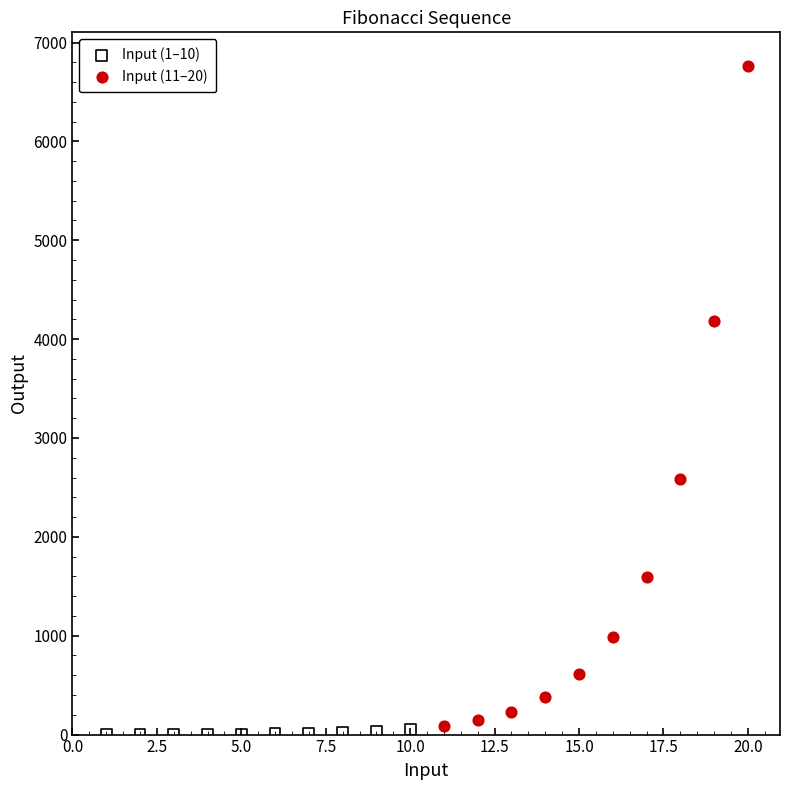

Which series reaches the maximum Y coordinate?

Input (11–20)